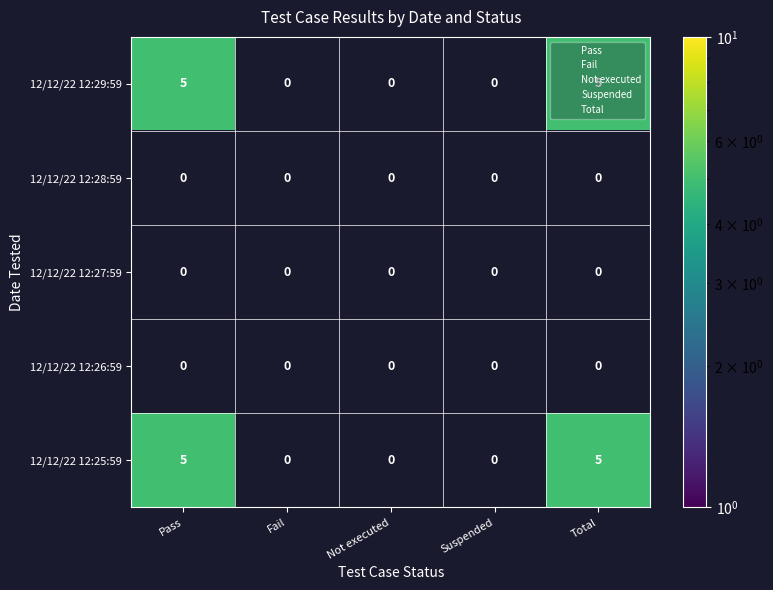

Rank the categories by Total value from highest to lowest.

0, 4, 1, 2, 3